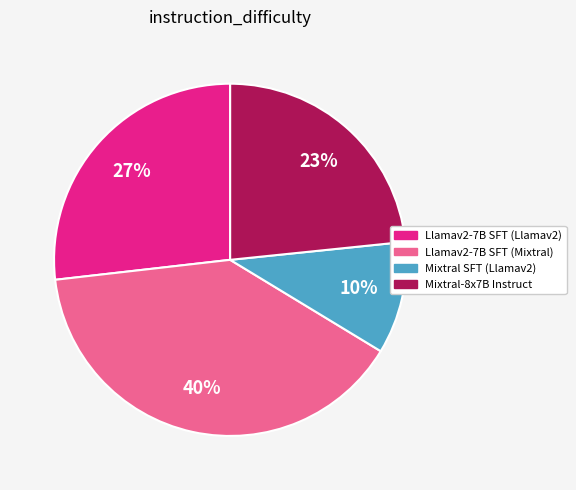

True or false: Mixtral SFT (Llamav2) accounts for 10% of the total.

True